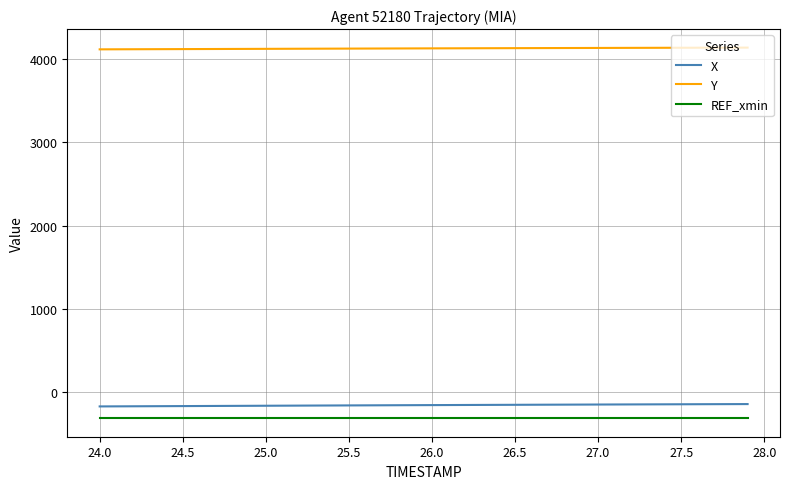

Does the chart have visible grid lines?

Yes